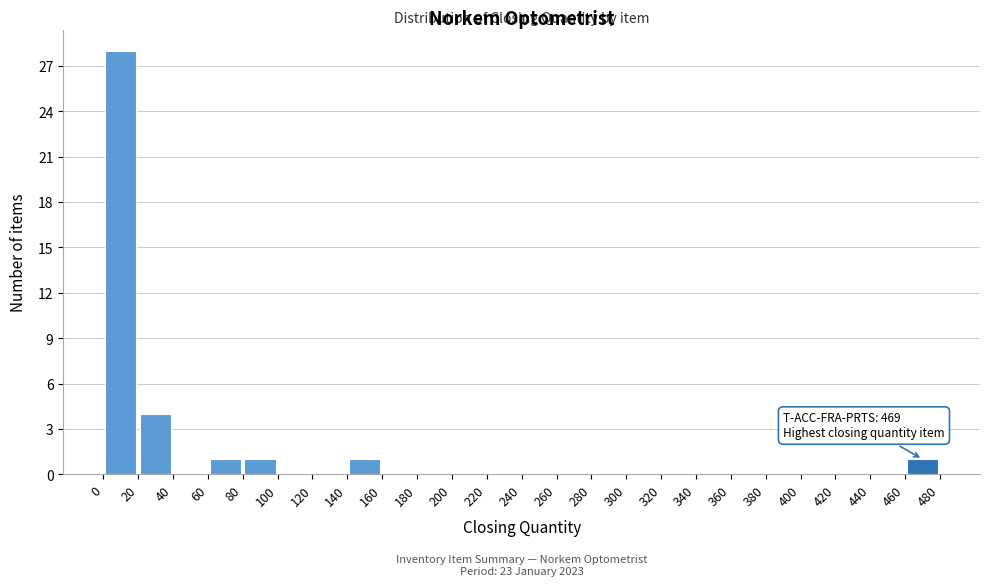

Over which range of the x-axis is the bar tallest?

0 to 20